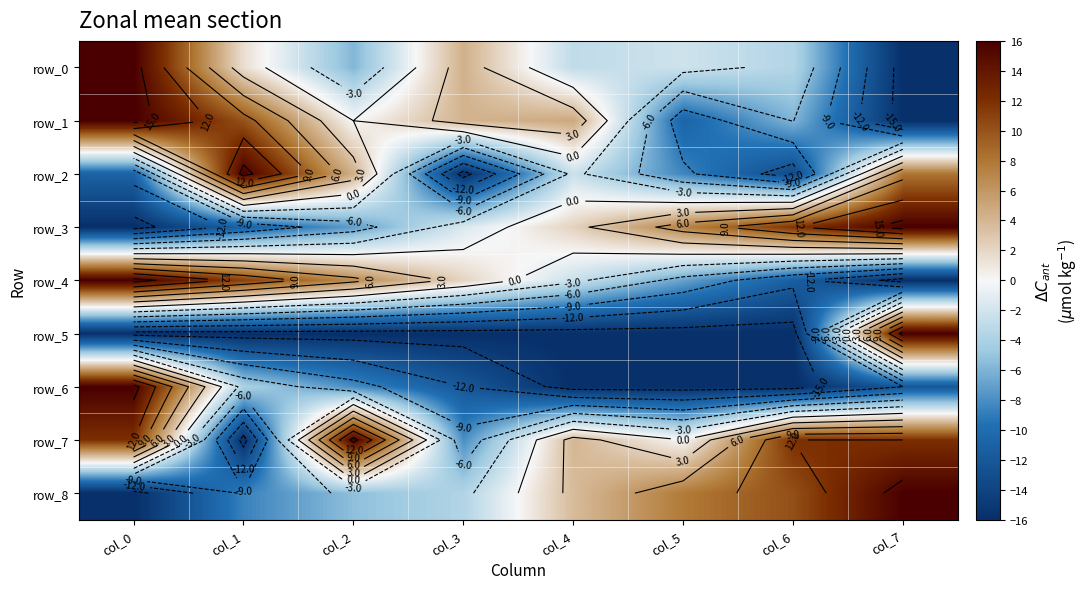

What is the sum of the row_3 values at col_1 and col_4?

-8.8